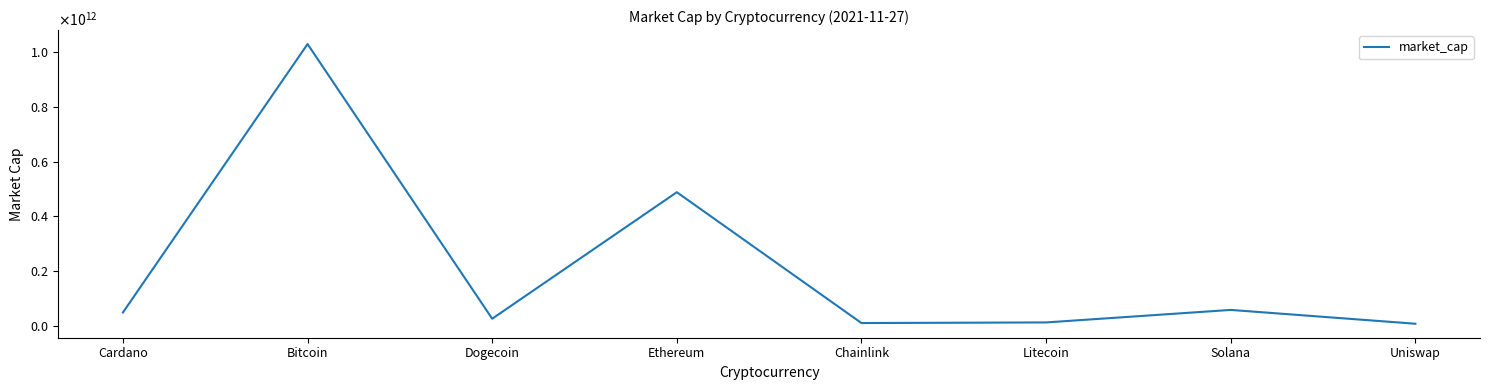

Approximately how many times larger is the value at Solana compared to Litecoin?

4.3